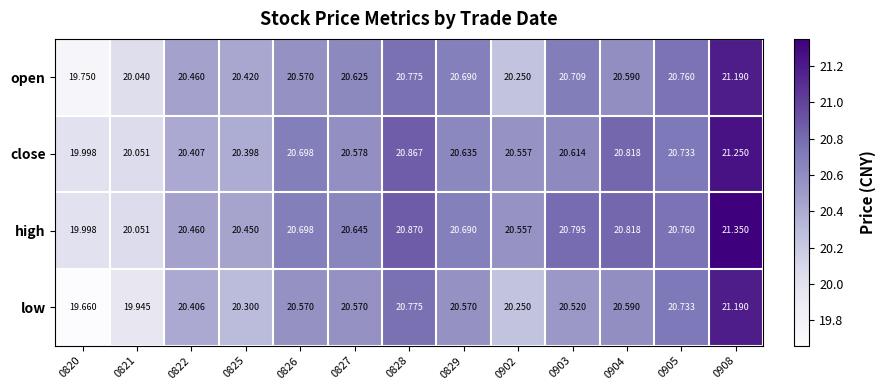

Is the value of low at 0825 greater than the value of high at 0820?

Yes